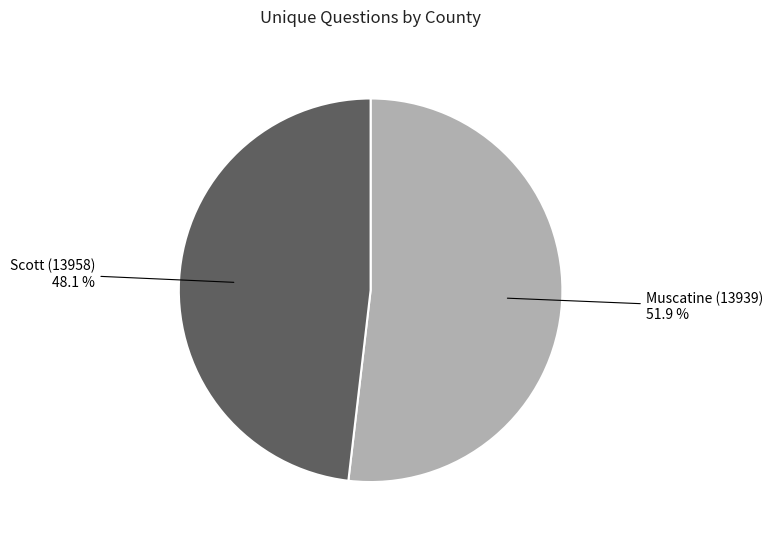

Is there any slice that represents more than half of the pie?

Yes